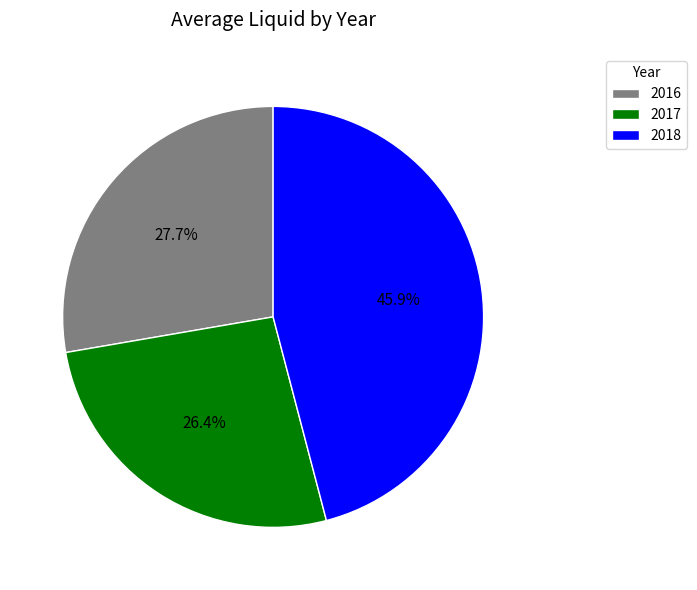

How many segments does this pie chart have?

3